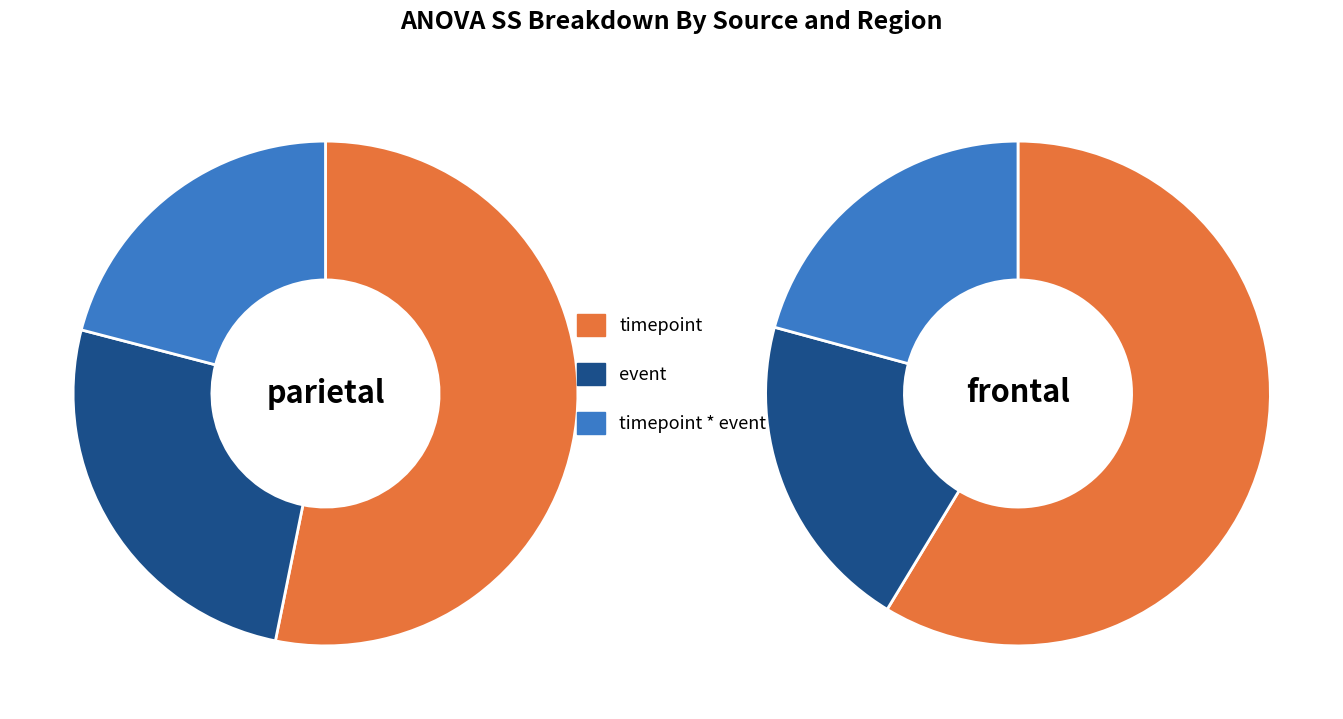

Is it true that timepoint * event is 21% of the pie?

True